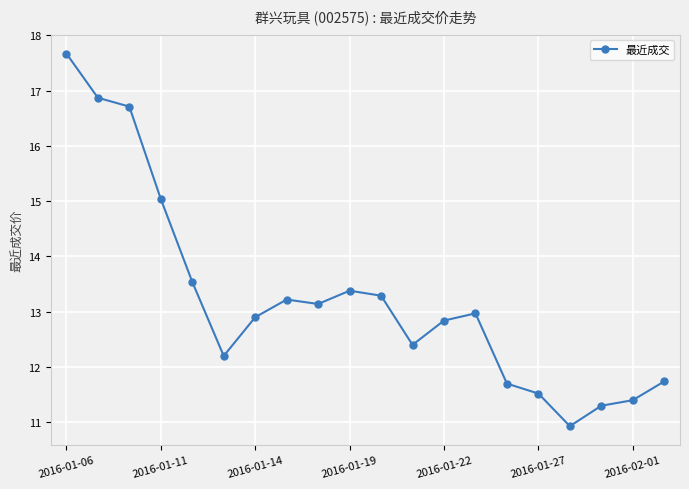

What is the value of the 13th point from the left?

12.8